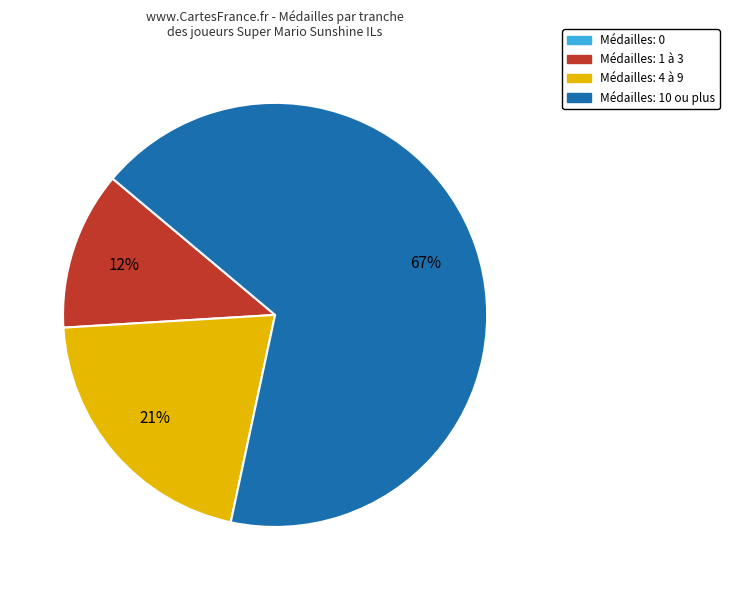

True or false: Médailles: 4 à 9 accounts for 8% of the total.

False